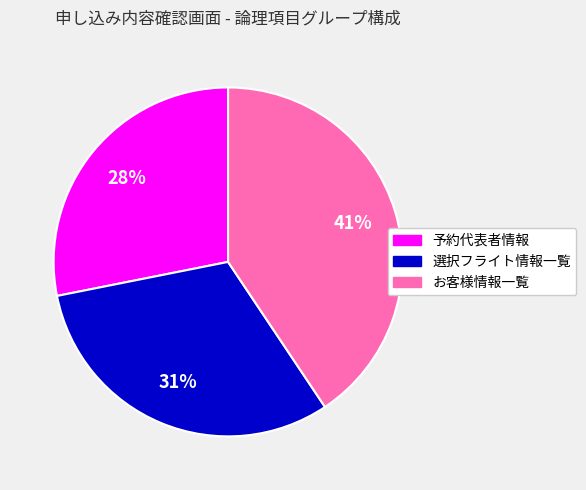

Which category has the smallest portion of the pie?

予約代表者情報